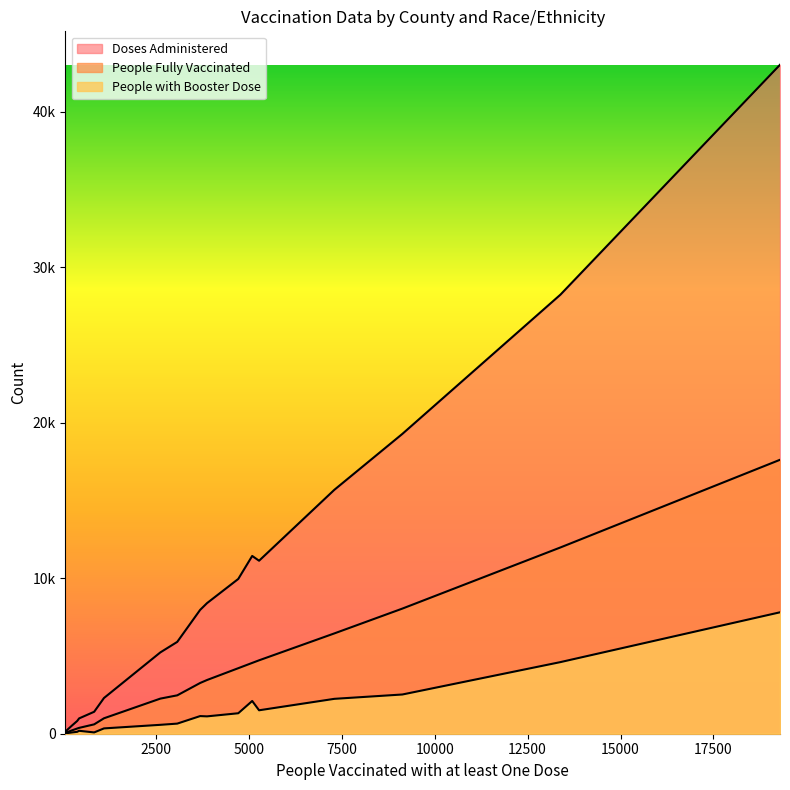

What is the label of the 15th point from the left?

Angelina-Hispanic